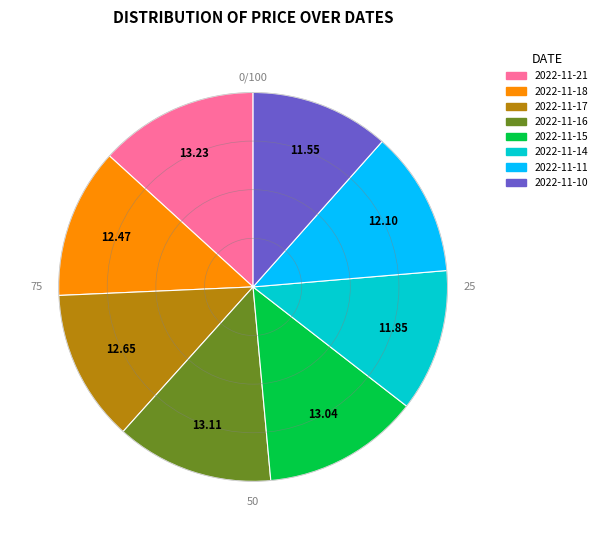

Is there any slice that represents more than half of the pie?

No